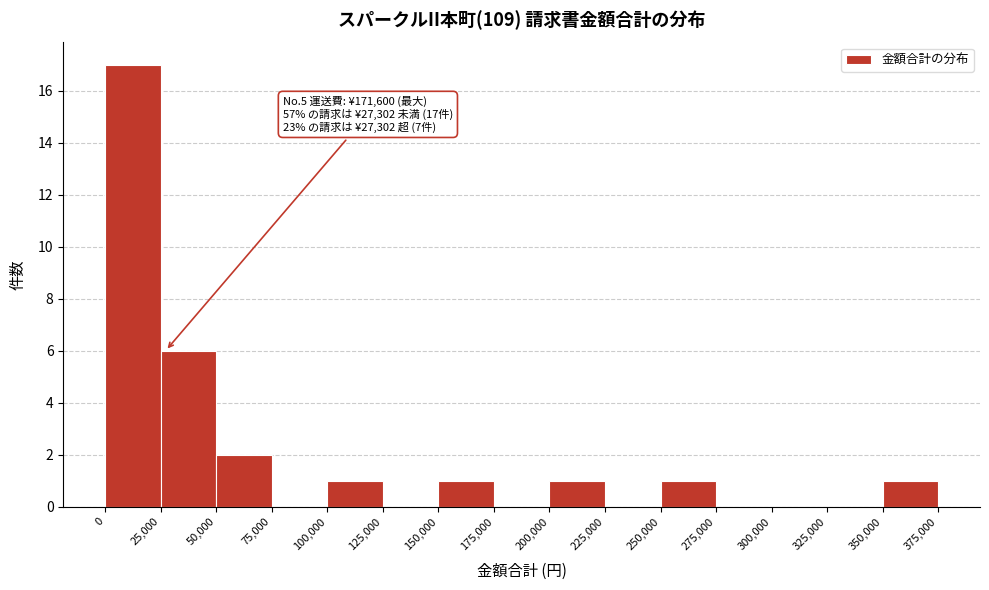

Over which range of the x-axis is the bar tallest?

0 to 25,000